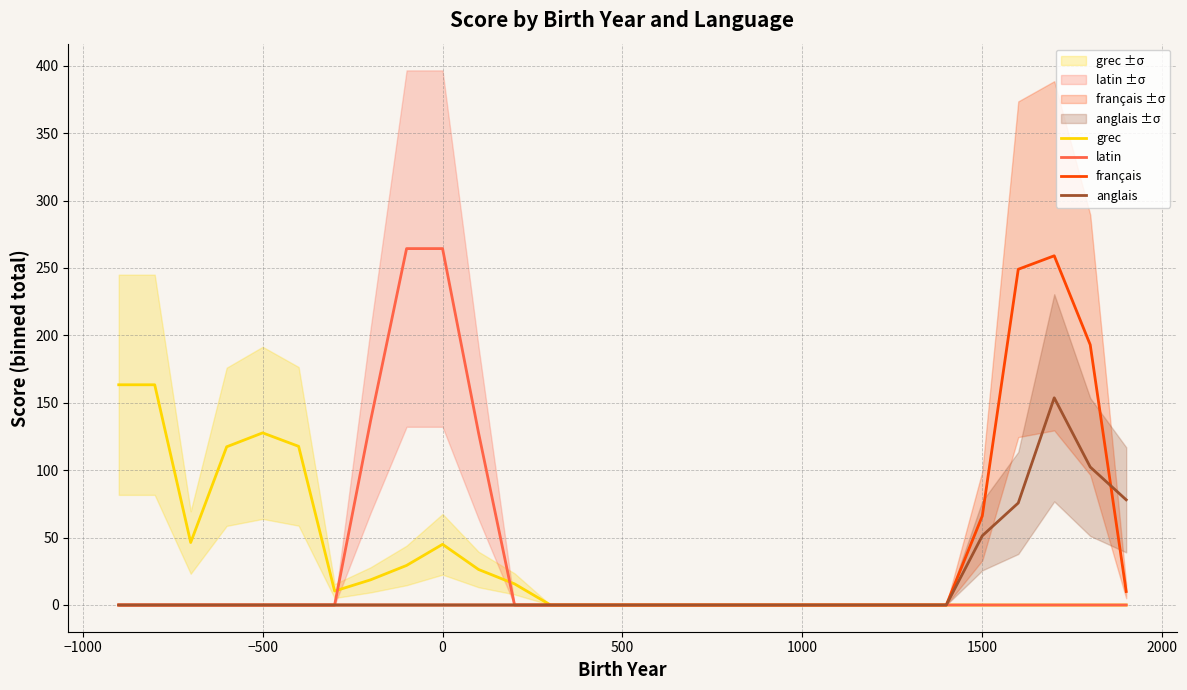

What are all the series names shown in the legend?

grec, latin, français, anglais